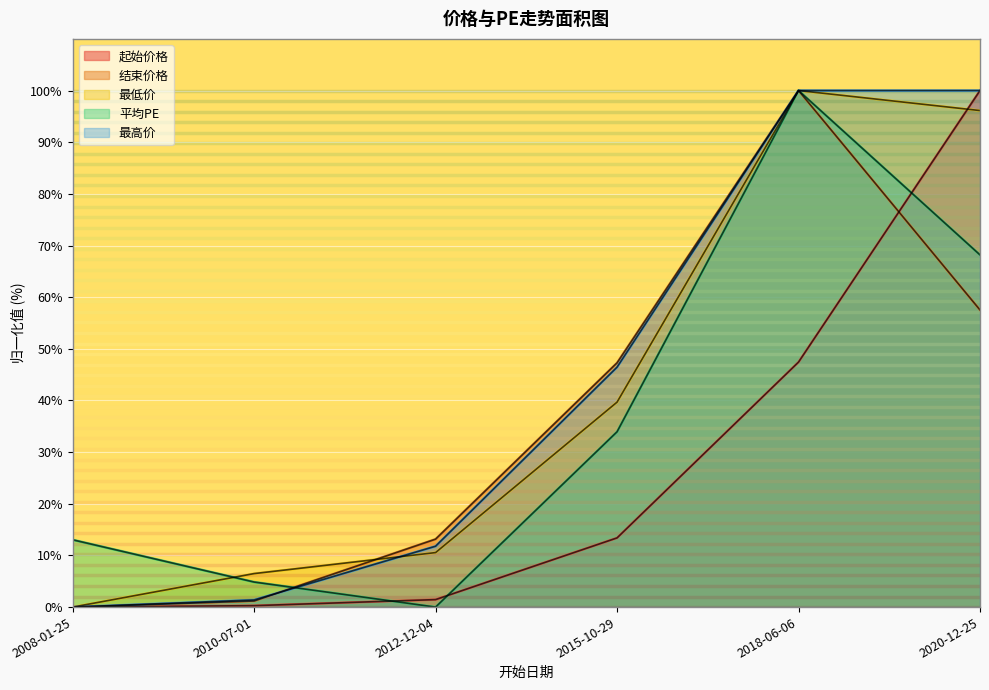

Which series has the widest spread of values?

起始价格